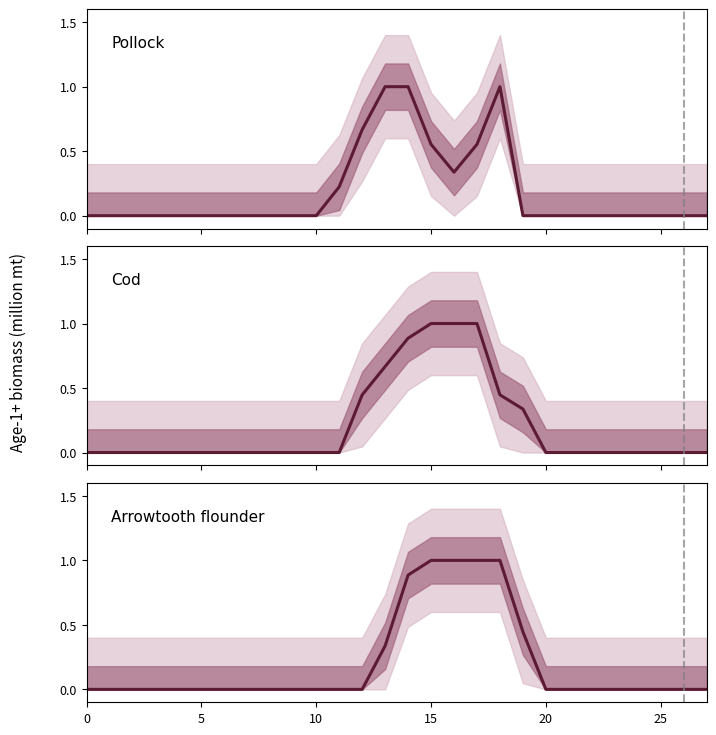

What is the sum of all Cod values?

5.8